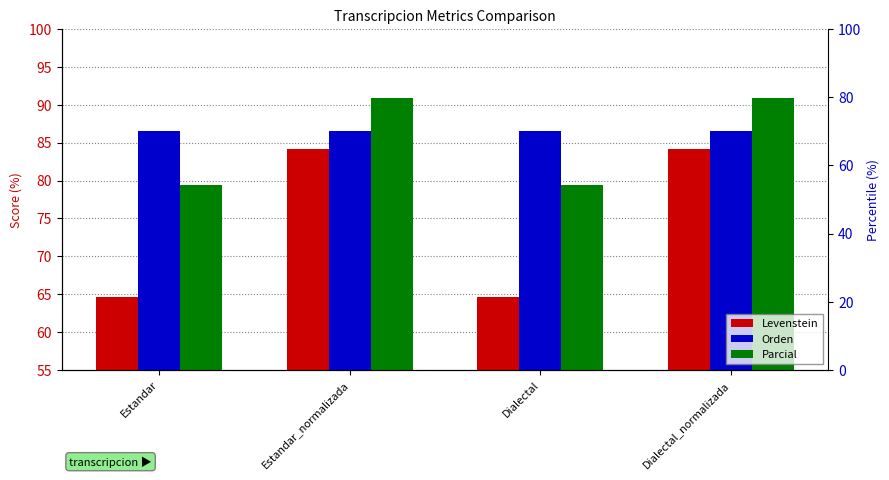

At which category is the sum across all series the highest?

Estandar_normalizada